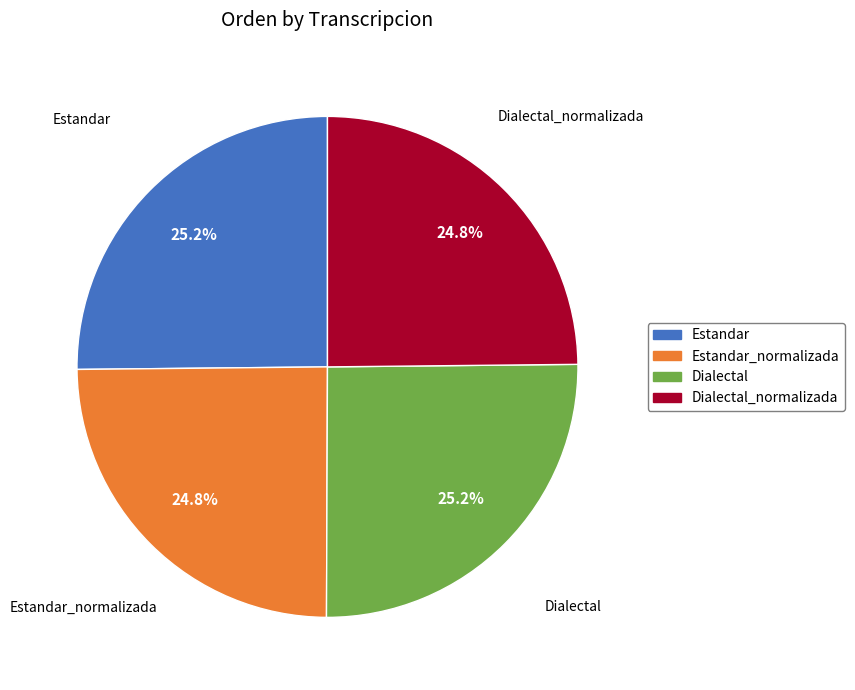

What is the ratio of the value at Estandar to the value at Dialectal?

1.0